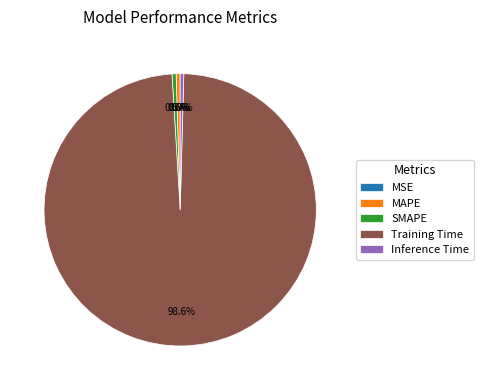

To the nearest percent, what is the average slice percentage?

20%